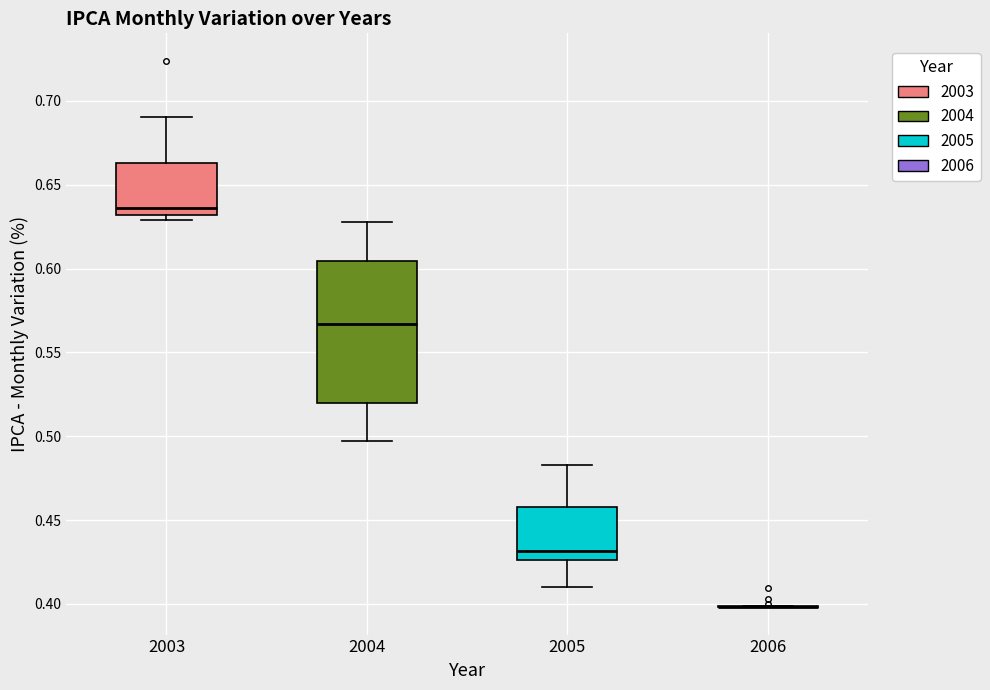

Where does the upper whisker of the box at x = 2004 end on the y-axis? The values are not printed on the chart, so give them approximately, as read against the axis.

0.630